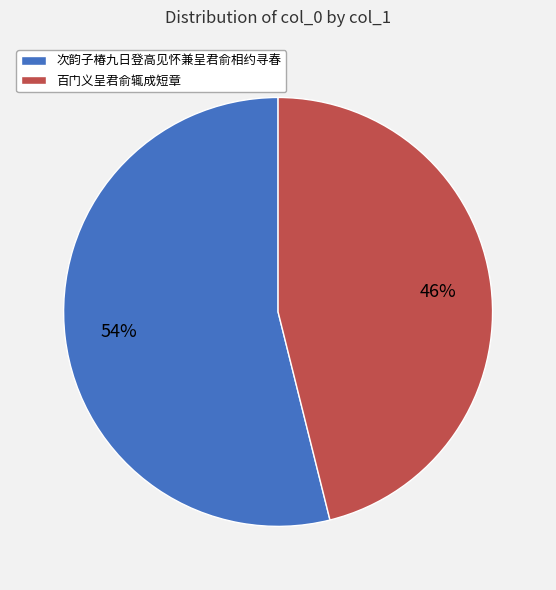

To the nearest percent, what is the difference between the largest and smallest slice percentages?

8%